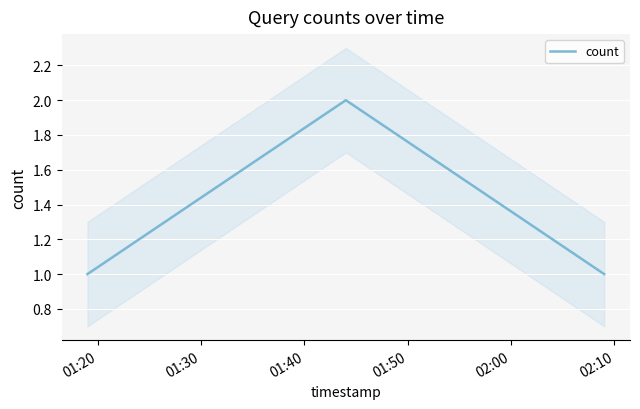

Count the number of data series in this chart.

1